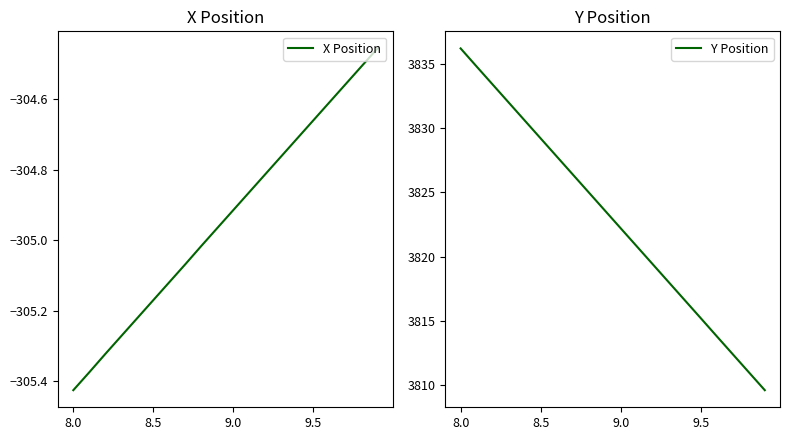

What is the minimum value for X Position?

-305.4